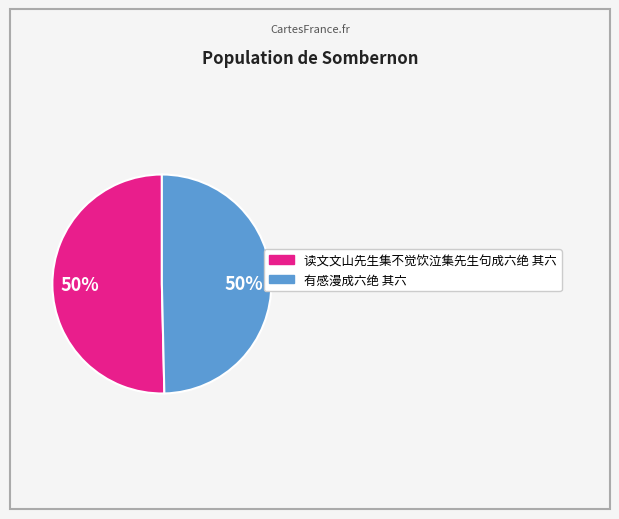

To the nearest percent, what percentage of the pie is 有感漫成六绝 其六?

50%